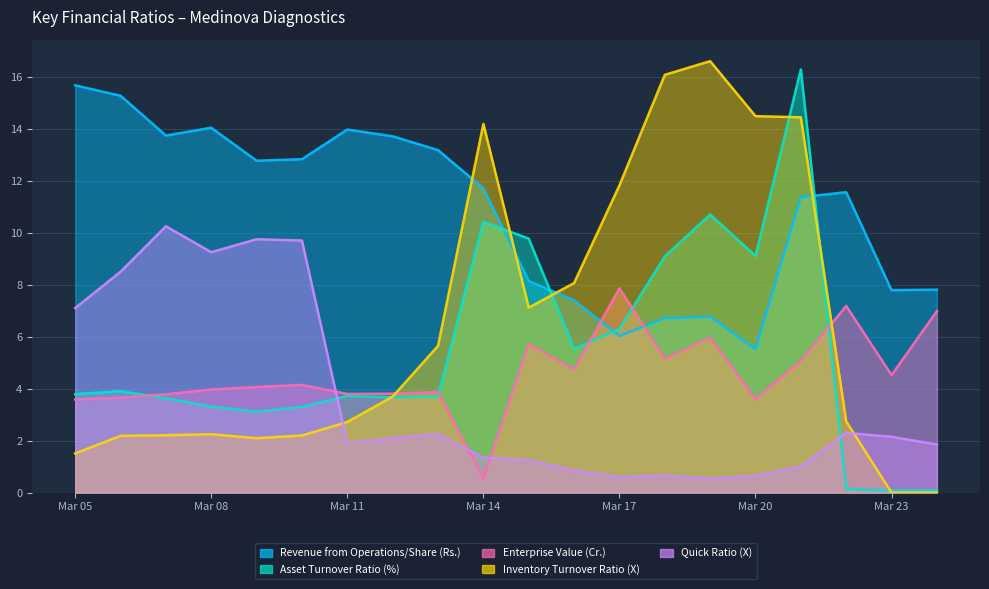

Which series has the largest range (max minus min)?

Inventory Turnover Ratio (X)